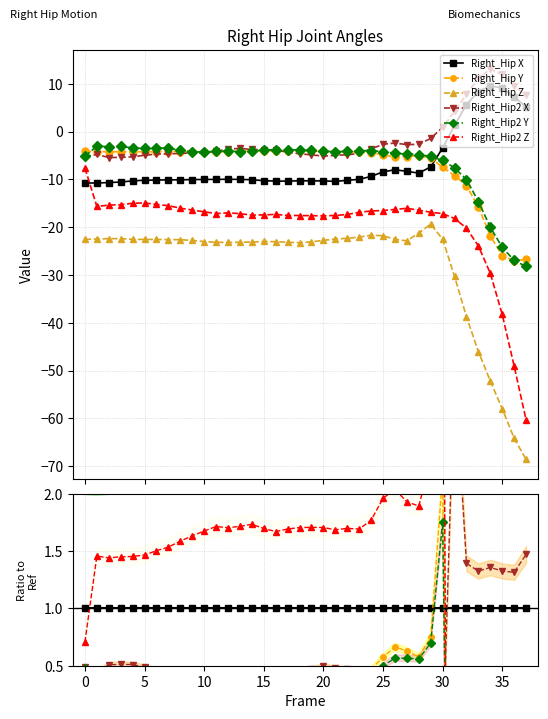

True or false: Right_Hip2 Z has a value of 1.9 at 28.

True